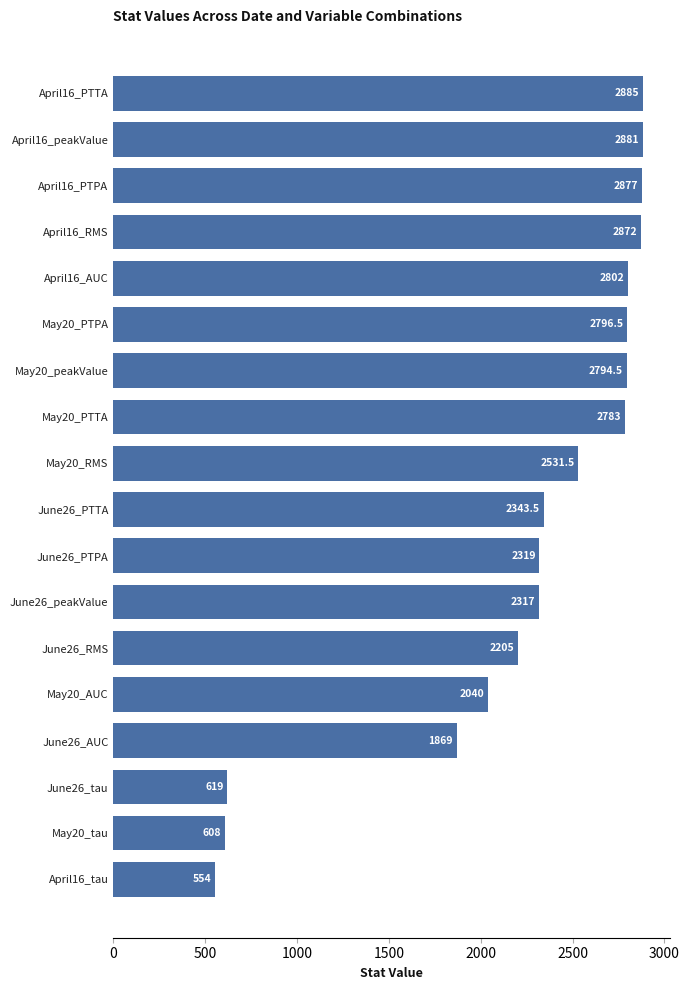

Does the chart contain any negative values?

No